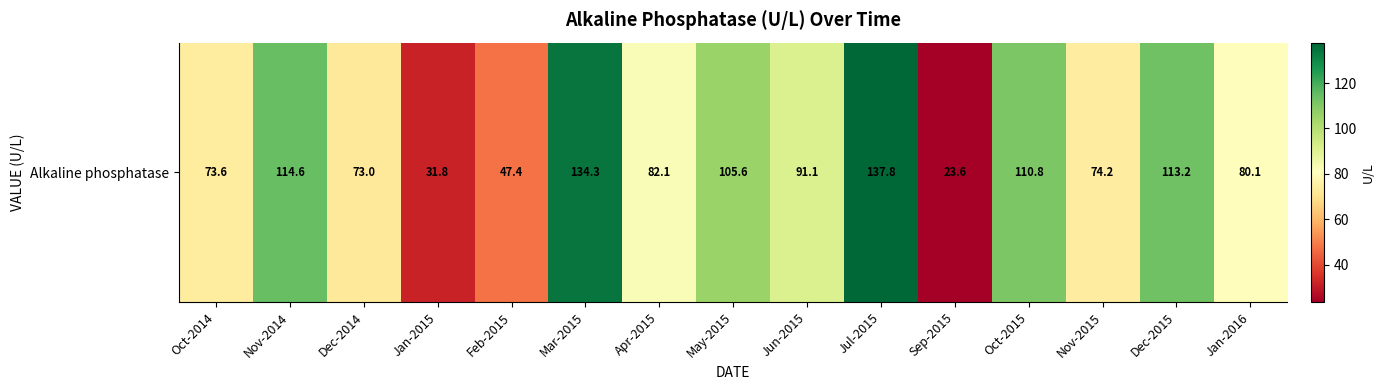

Is it true that the value at Nov-2015 is 74.2?

True